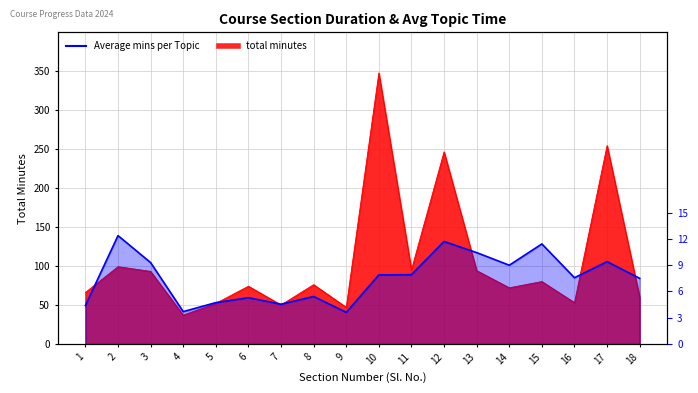

What is the difference between the values at 10 and 3?

15.8